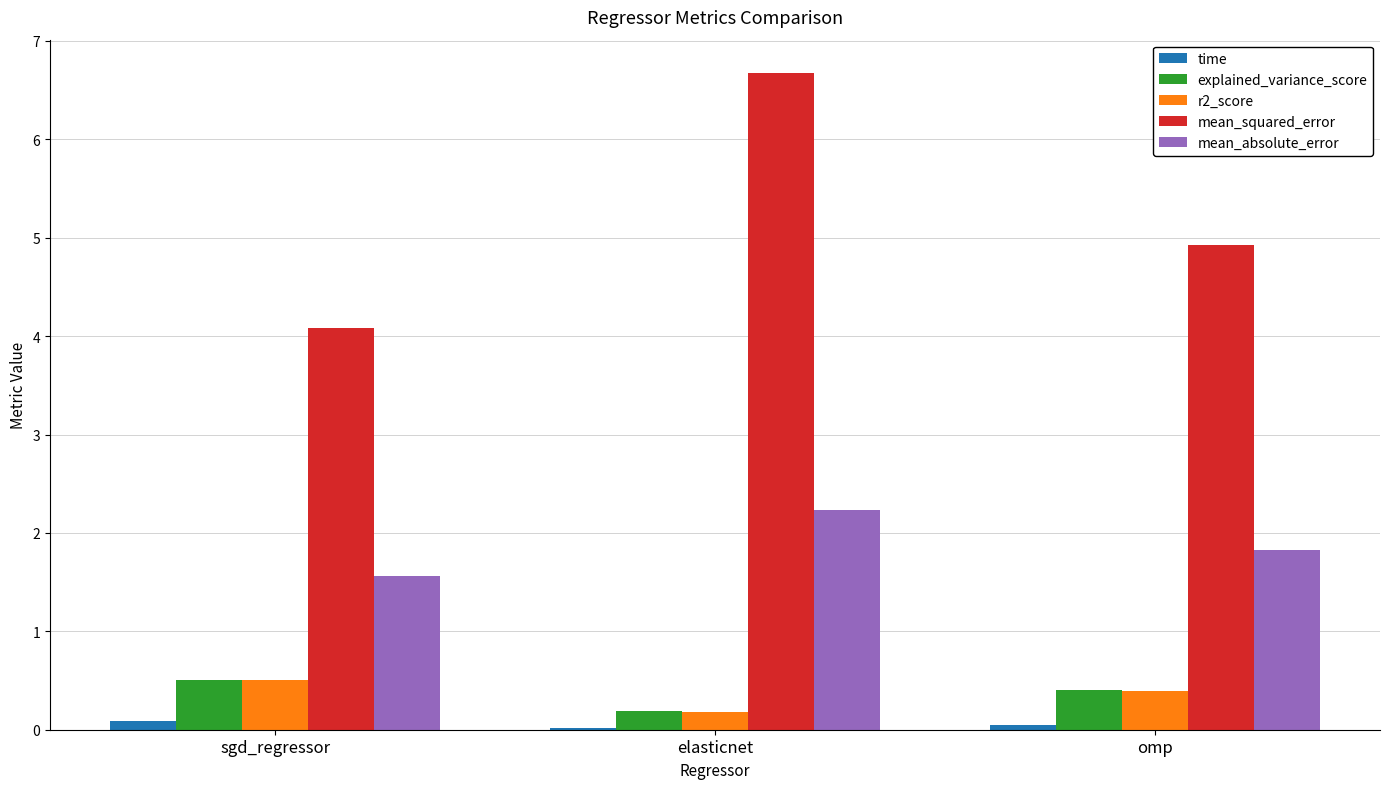

At which category is the sum across all series the highest?

elasticnet